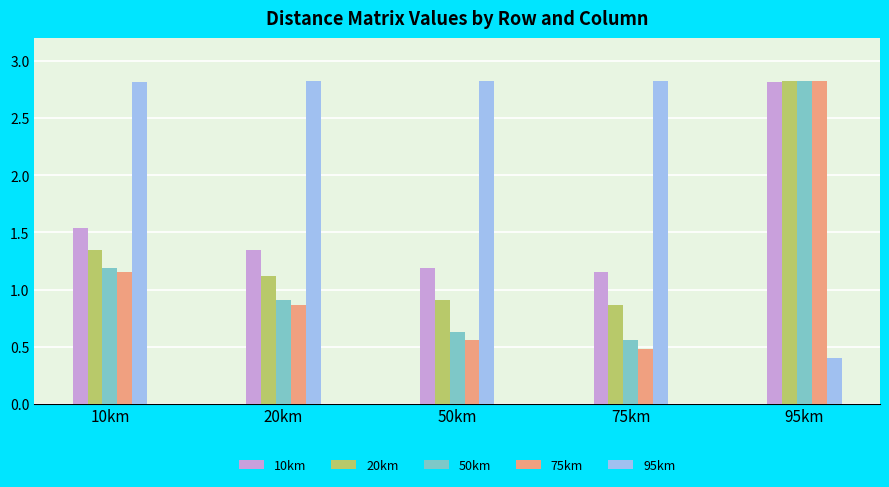

The 50km series shows 1.6 at 10km. True or false?

False